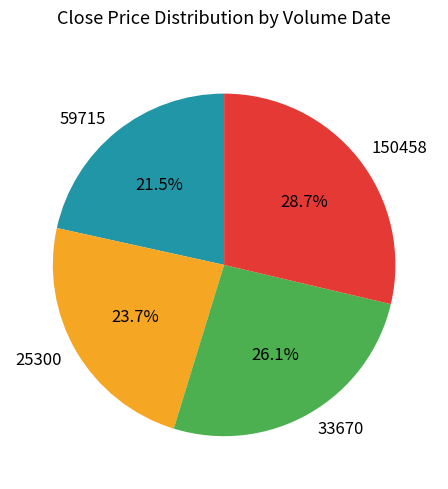

Is 59715 the majority of the pie?

No